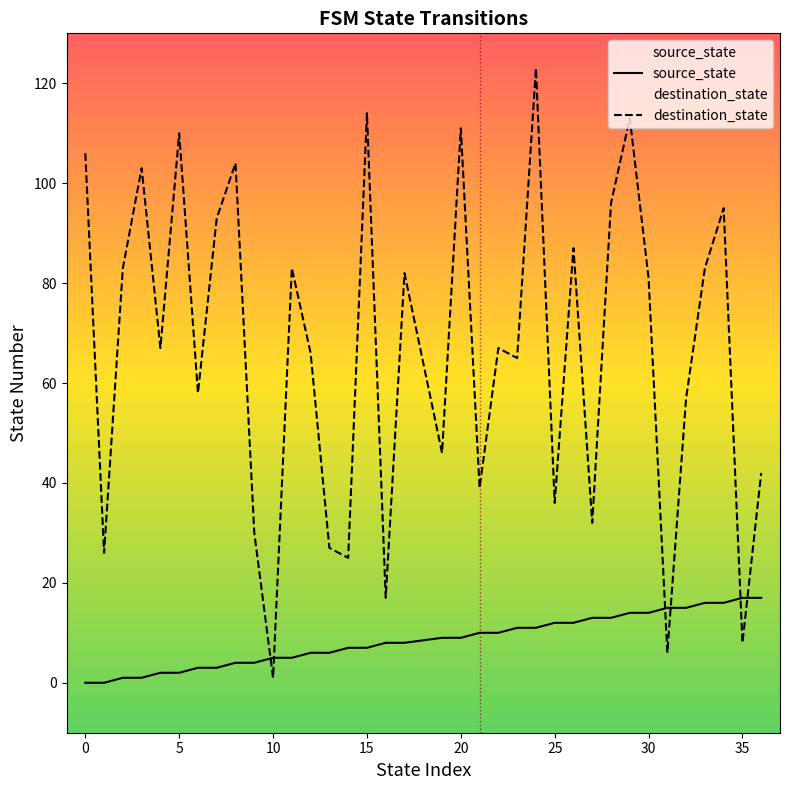

How many intersections are there between destination_state and source_state?

6